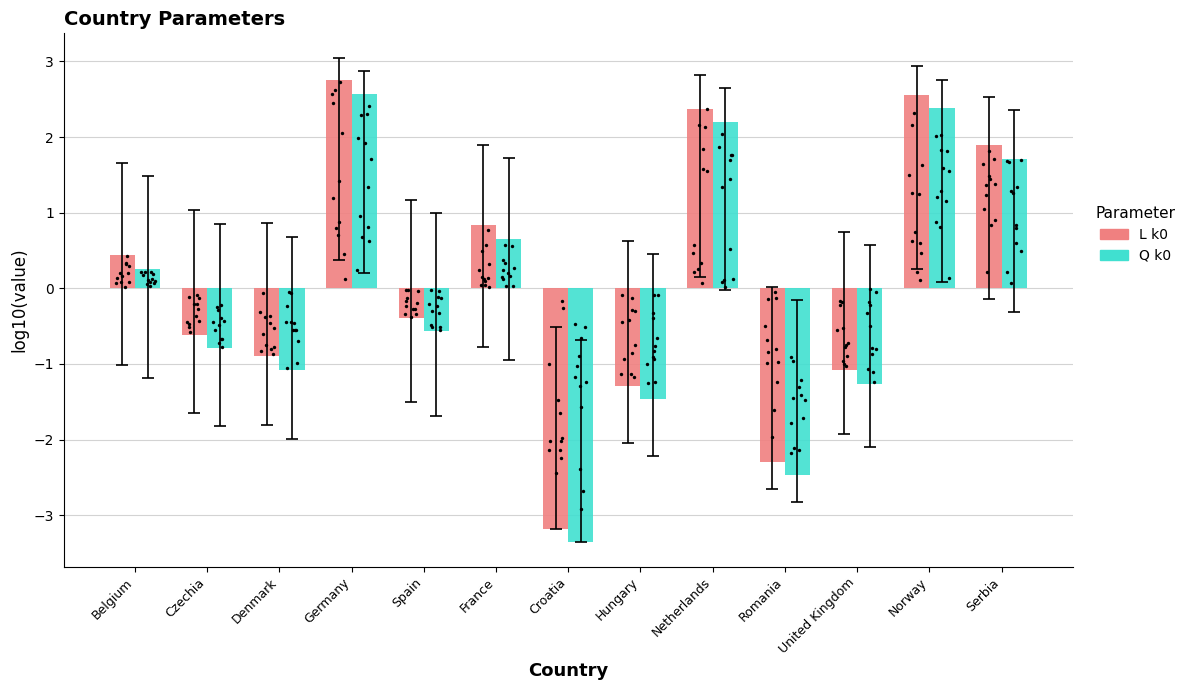

What are all the series names shown in the legend?

L k0, Q k0